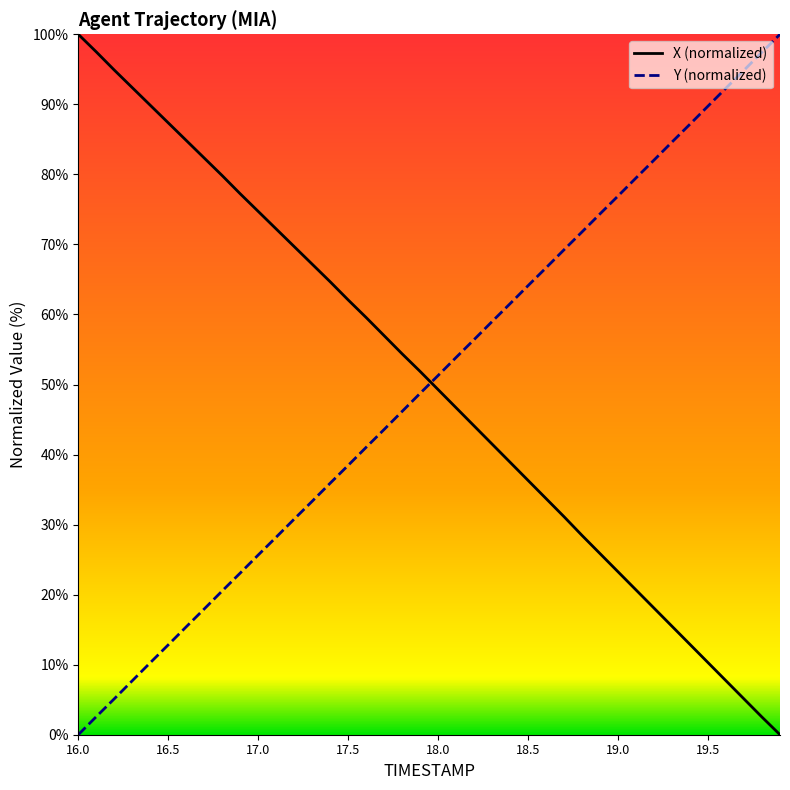

The Y (normalized) series shows -49.2 at 16.0. True or false?

False